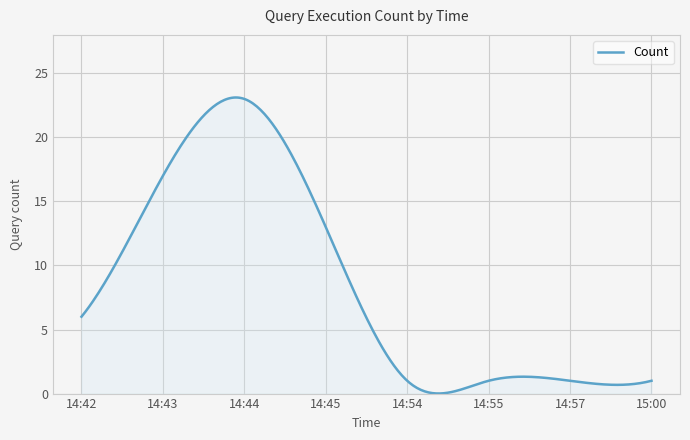

What is the greatest value displayed?

23.1